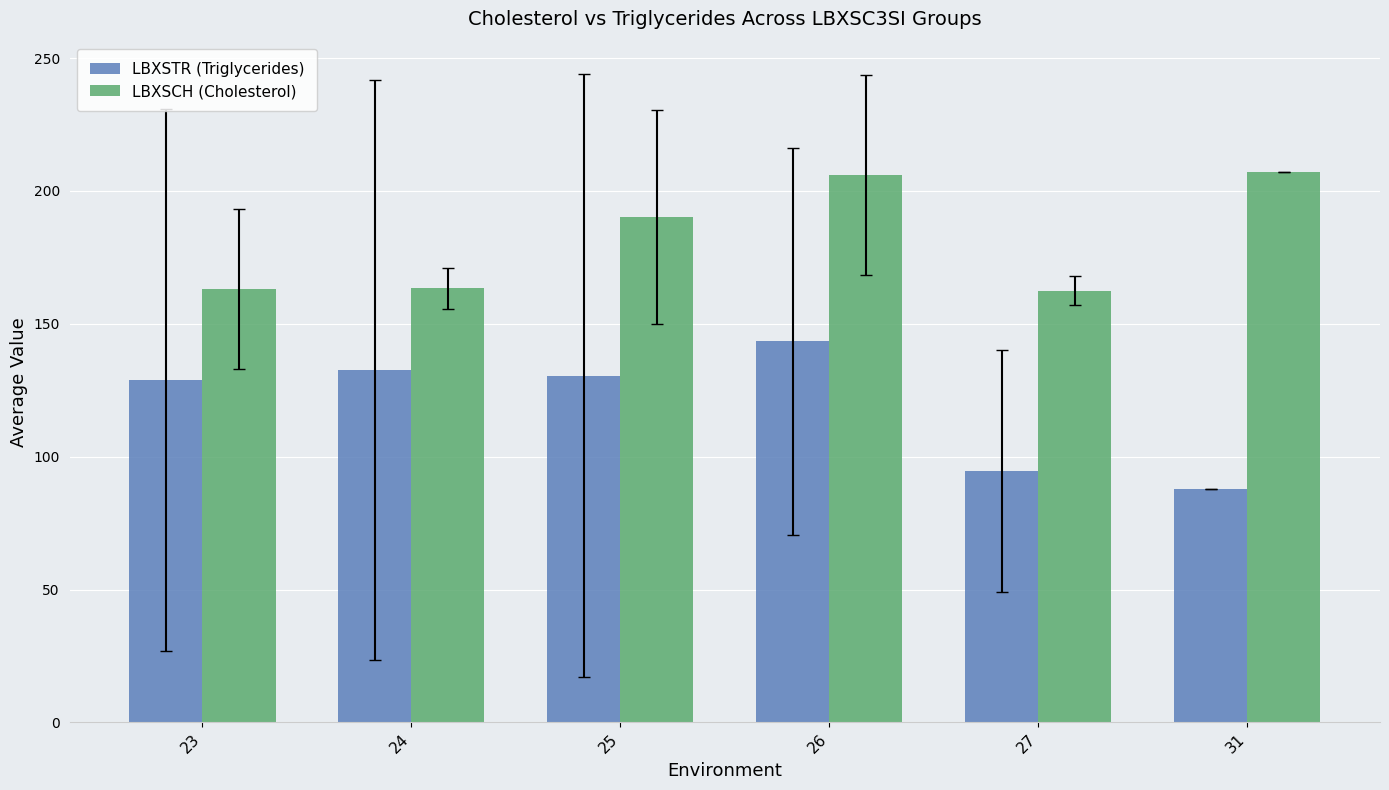

List the series in order of their peak value, lowest first.

LBXSTR (Triglycerides), LBXSCH (Cholesterol)